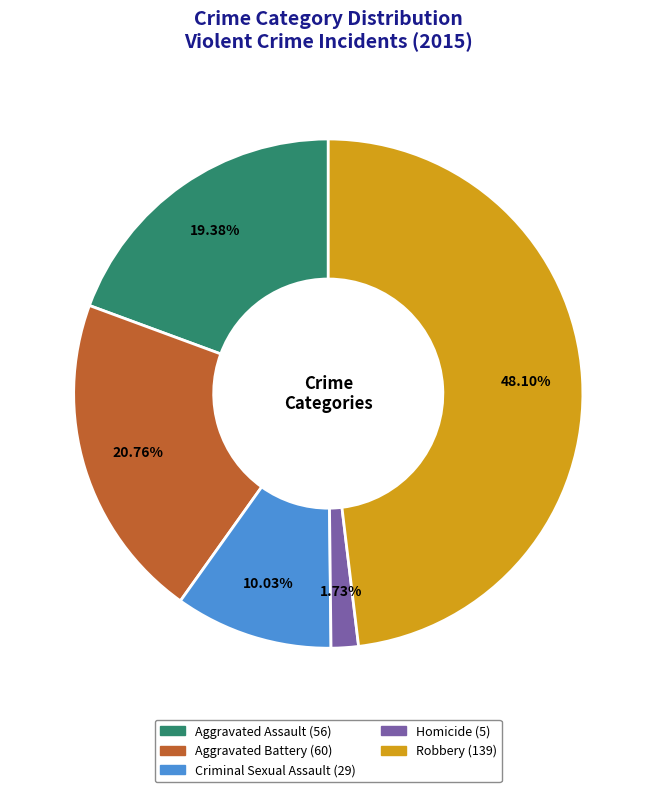

How many segments does this pie chart have?

5